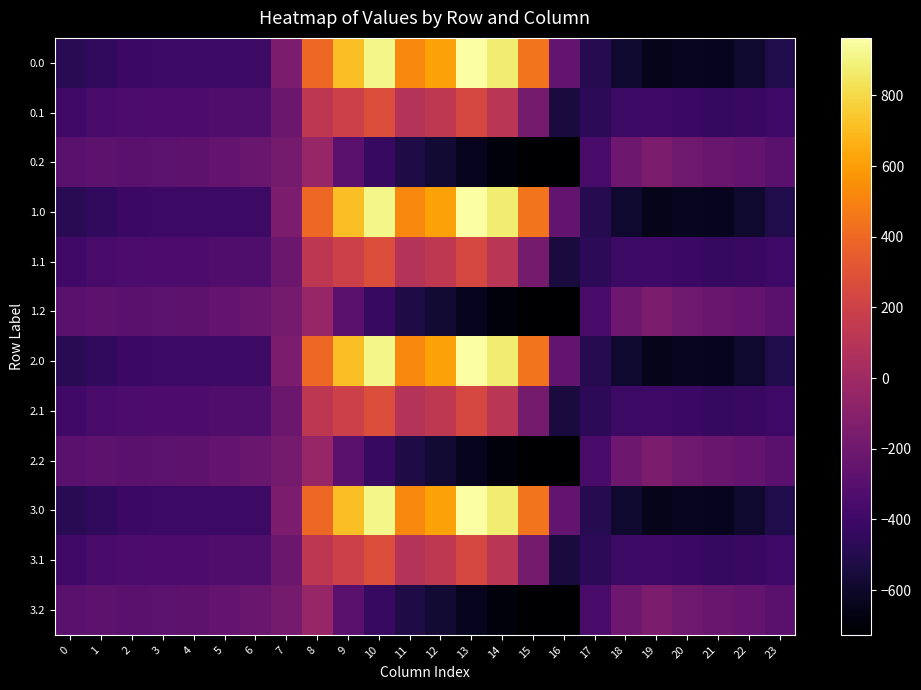

Which category has the lowest value across all series?

16